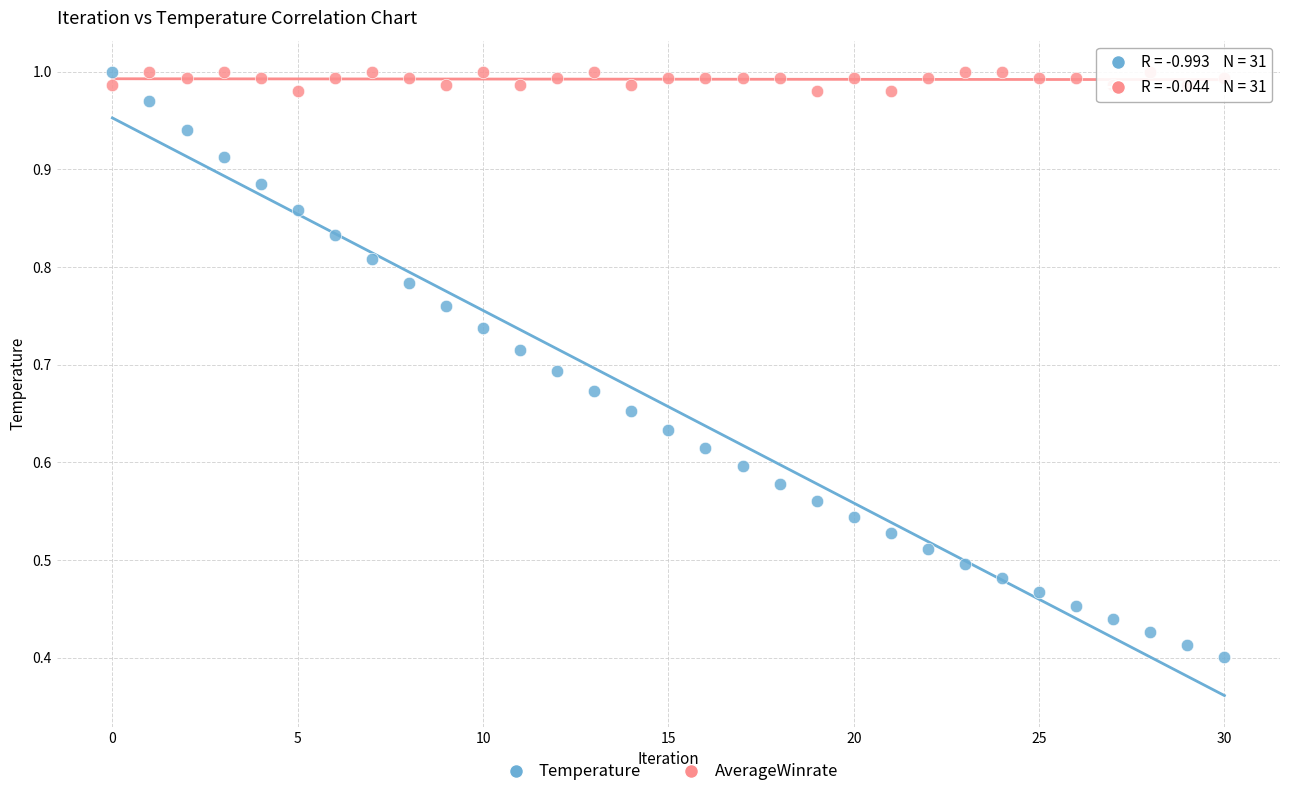

Which series has the widest spread of Y values?

Temperature